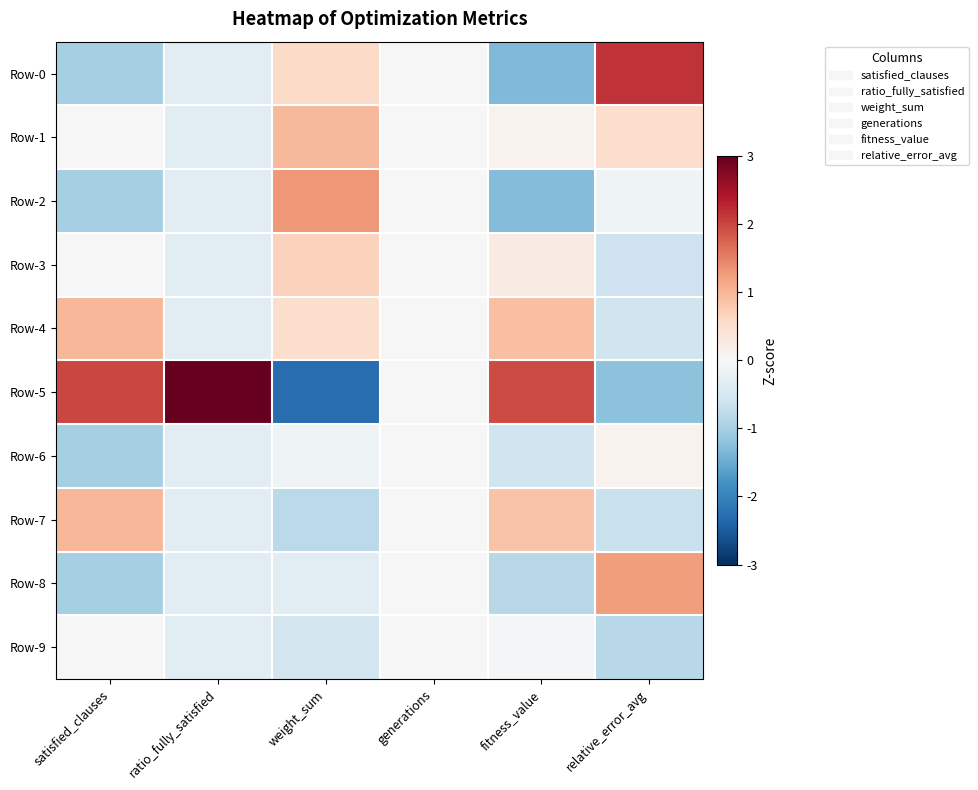

At which category does the chart reach its peak across all series?

ratio_fully_satisfied